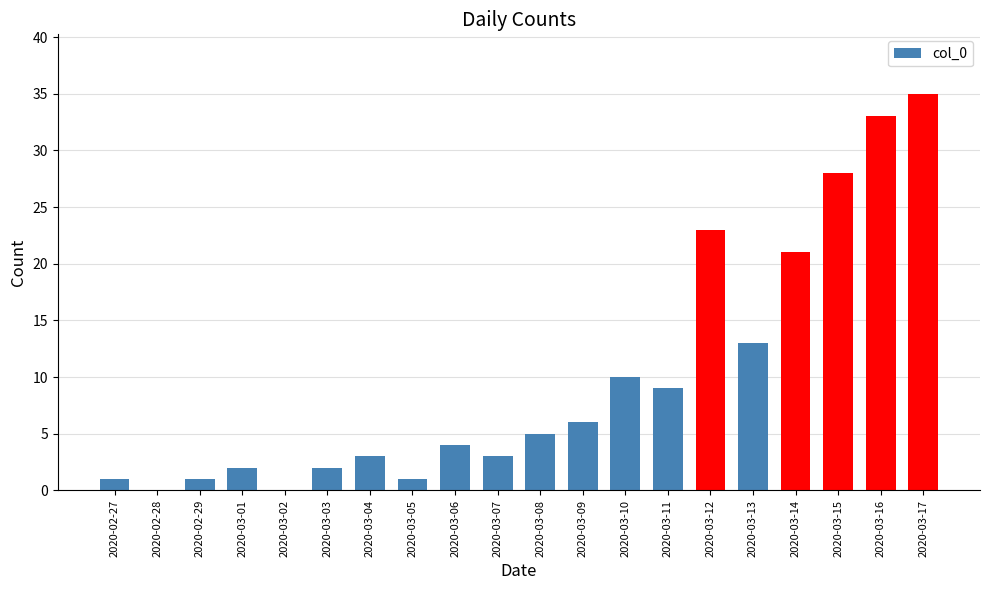

Reading left to right, extract all data points from this chart.

2020-02-27=1	2020-02-28=0	2020-02-29=1	2020-03-01=2	2020-03-02=0	2020-03-03=2	2020-03-04=3	2020-03-05=1	2020-03-06=4	2020-03-07=3	2020-03-08=5	2020-03-09=6	2020-03-10=10	2020-03-11=9	2020-03-12=23	2020-03-13=13	2020-03-14=21	2020-03-15=28	2020-03-16=33	2020-03-17=35